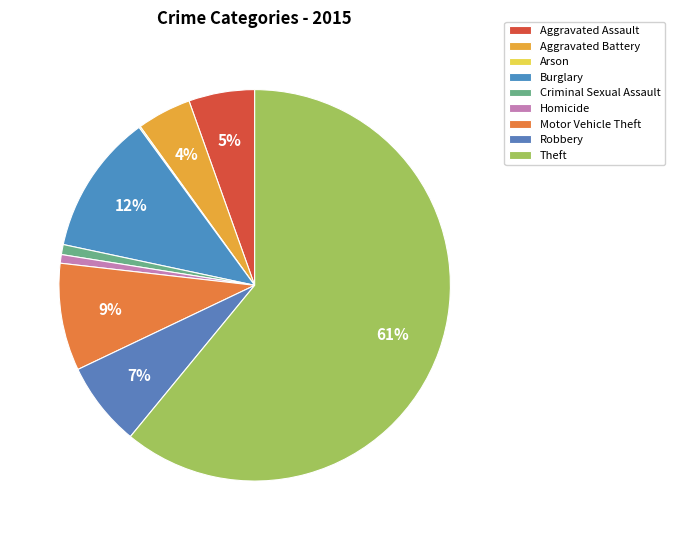

True or false: Motor Vehicle Theft accounts for 9% of the total.

True